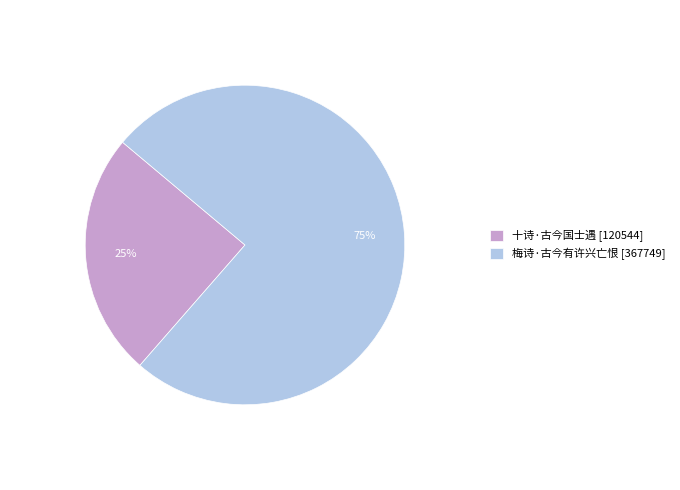

True or false: 梅诗·古今有许兴亡恨 accounts for 62% of the total.

False